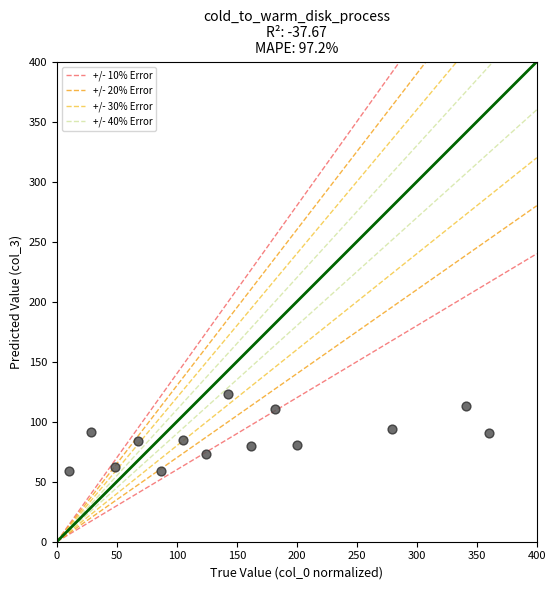

What is the range of X values (max minus min)?

350.0